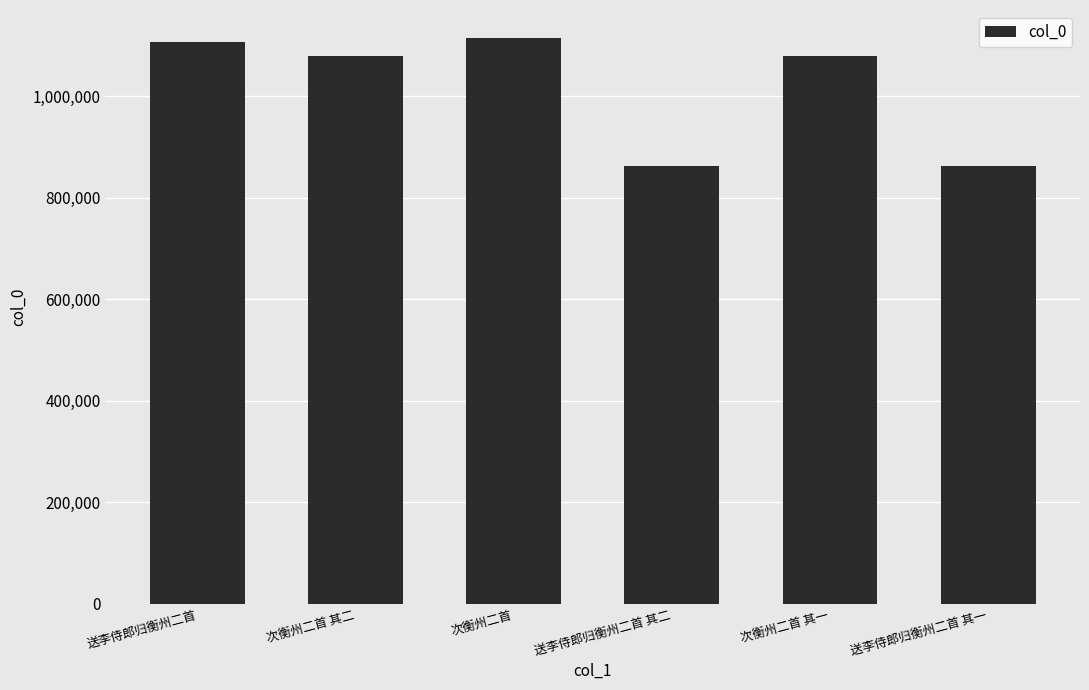

Are the bars horizontal?

No